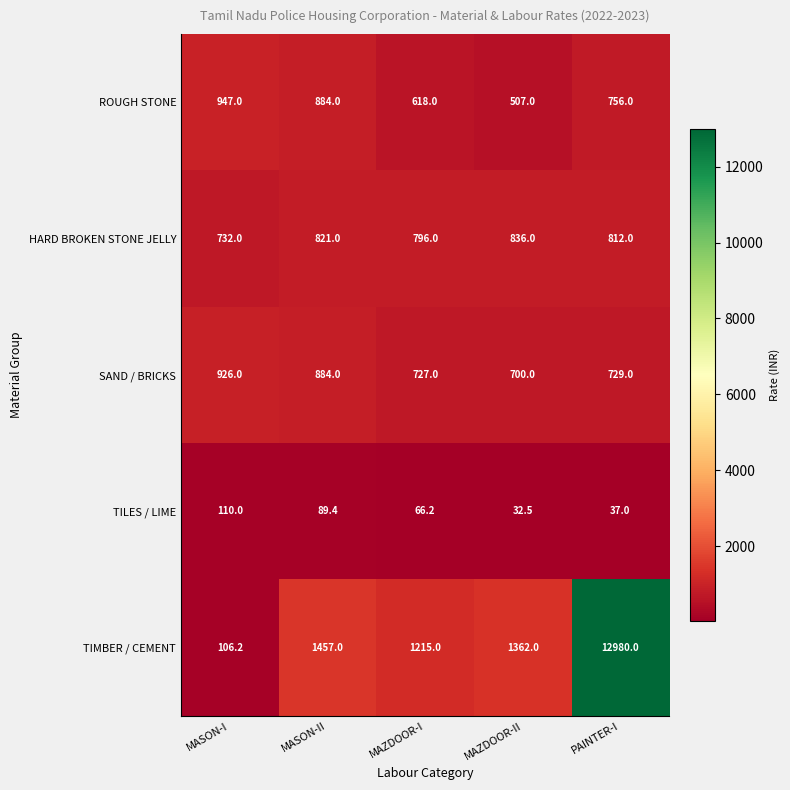

List the series in order of their peak value, lowest first.

TILES / LIME, HARD BROKEN STONE JELLY, SAND / BRICKS, ROUGH STONE, TIMBER / CEMENT